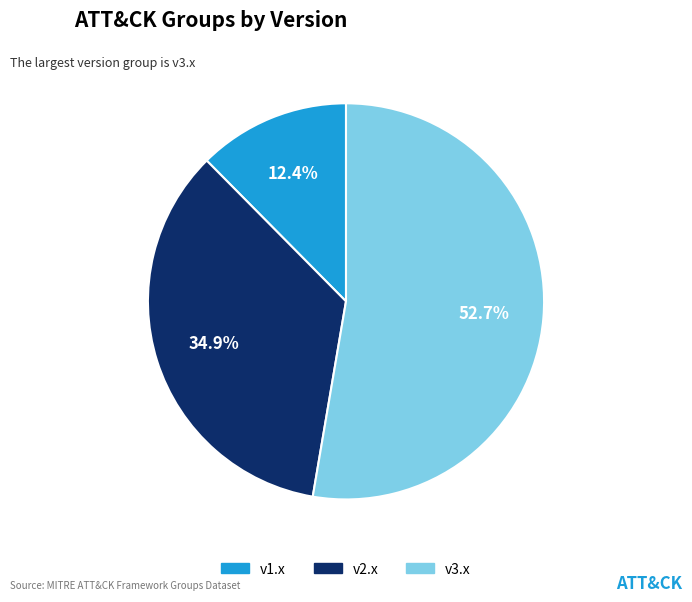

Does any single category account for the majority?

Yes